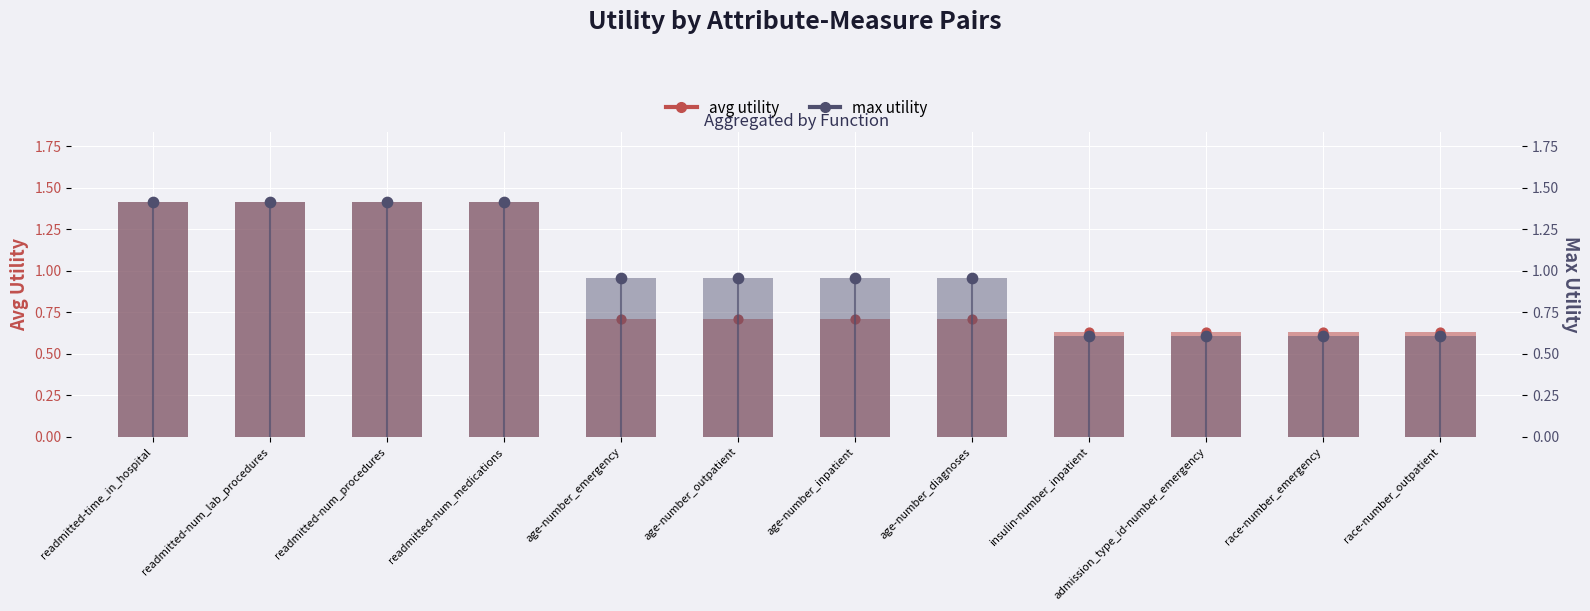

Which series has the widest spread of Y values?

max utility